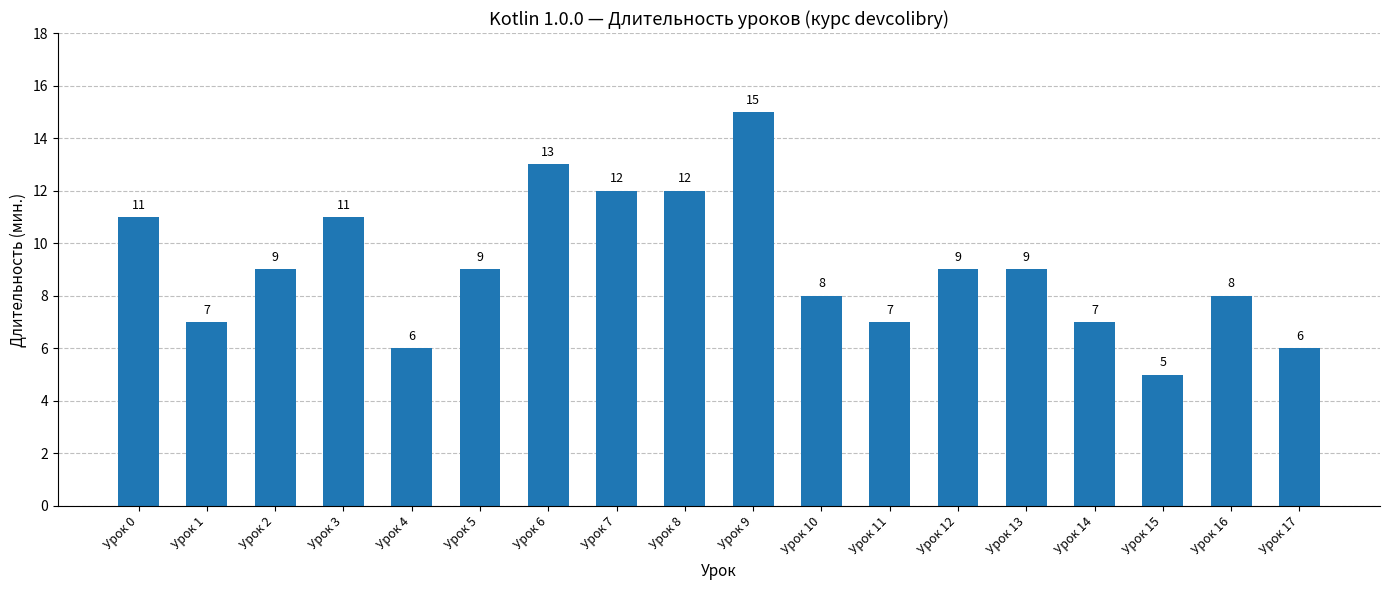

At which label does the data first exceed 9?

Урок 0